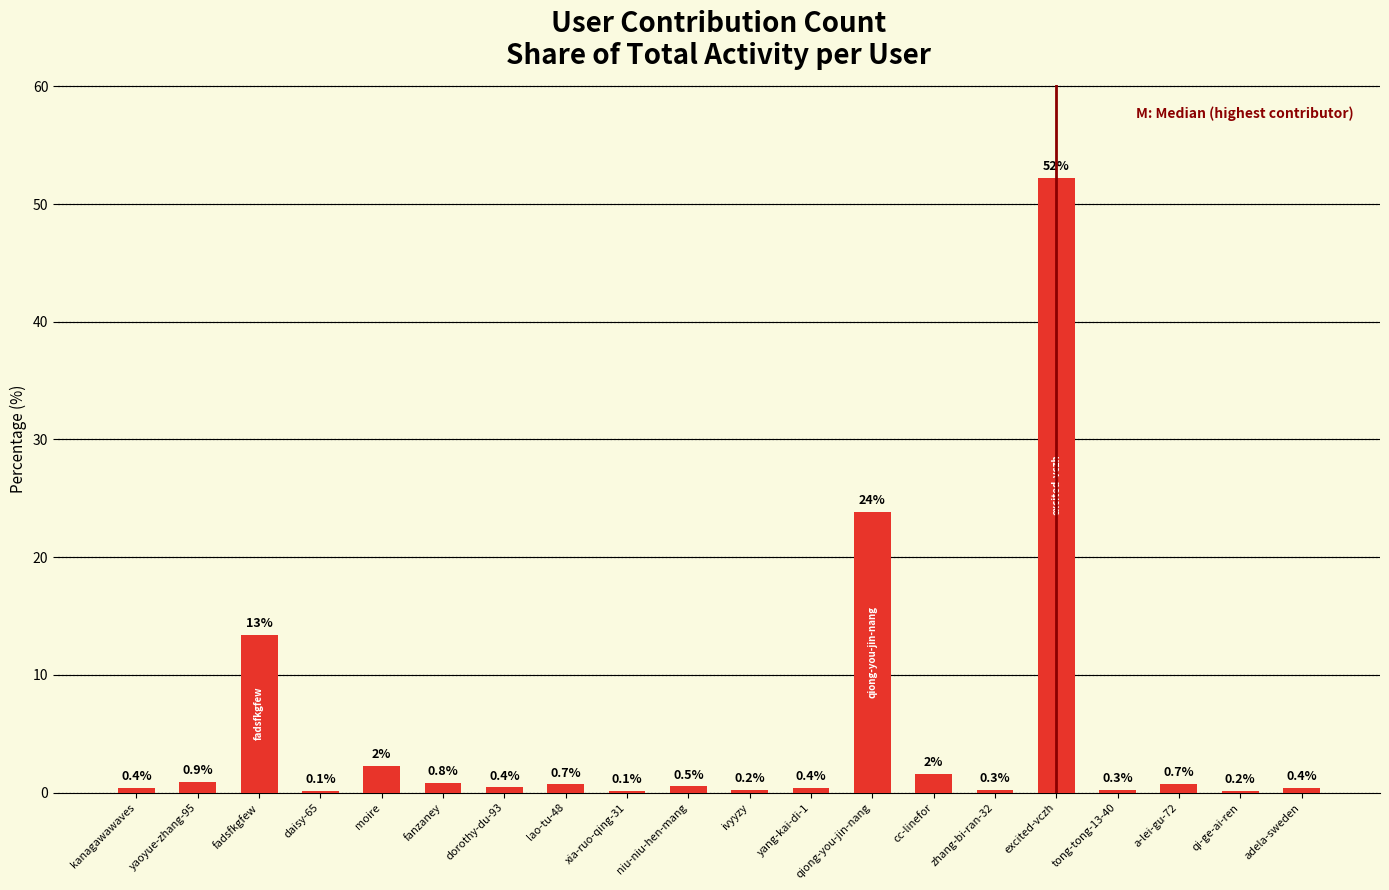

Read the value at lao-tu-48.

0.7